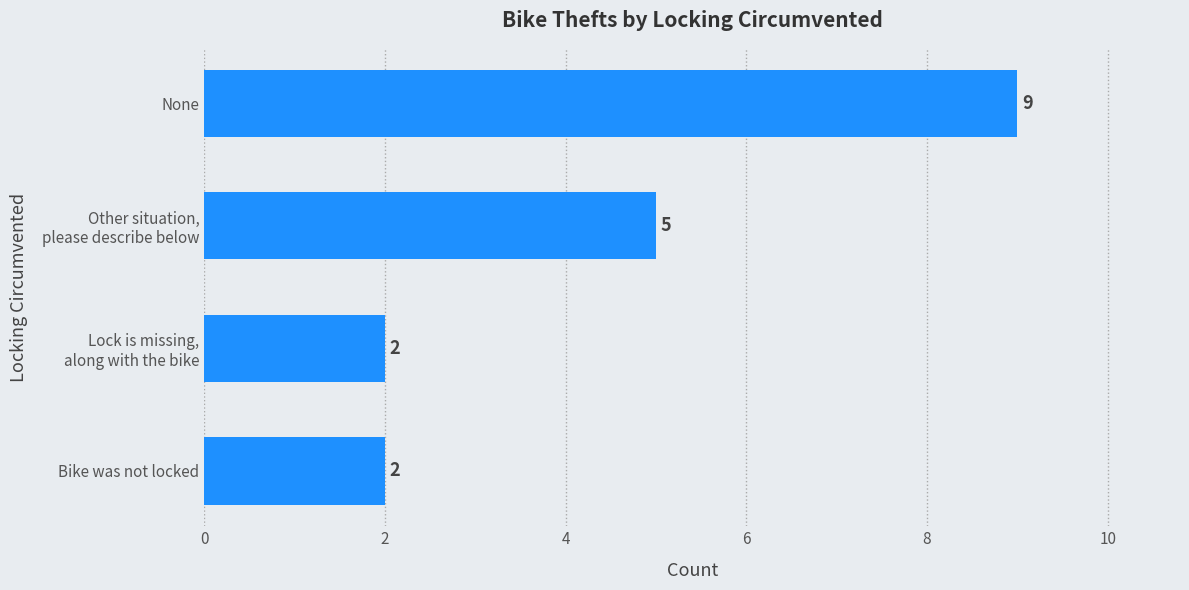

Count the values in the range 2 to 9.

4